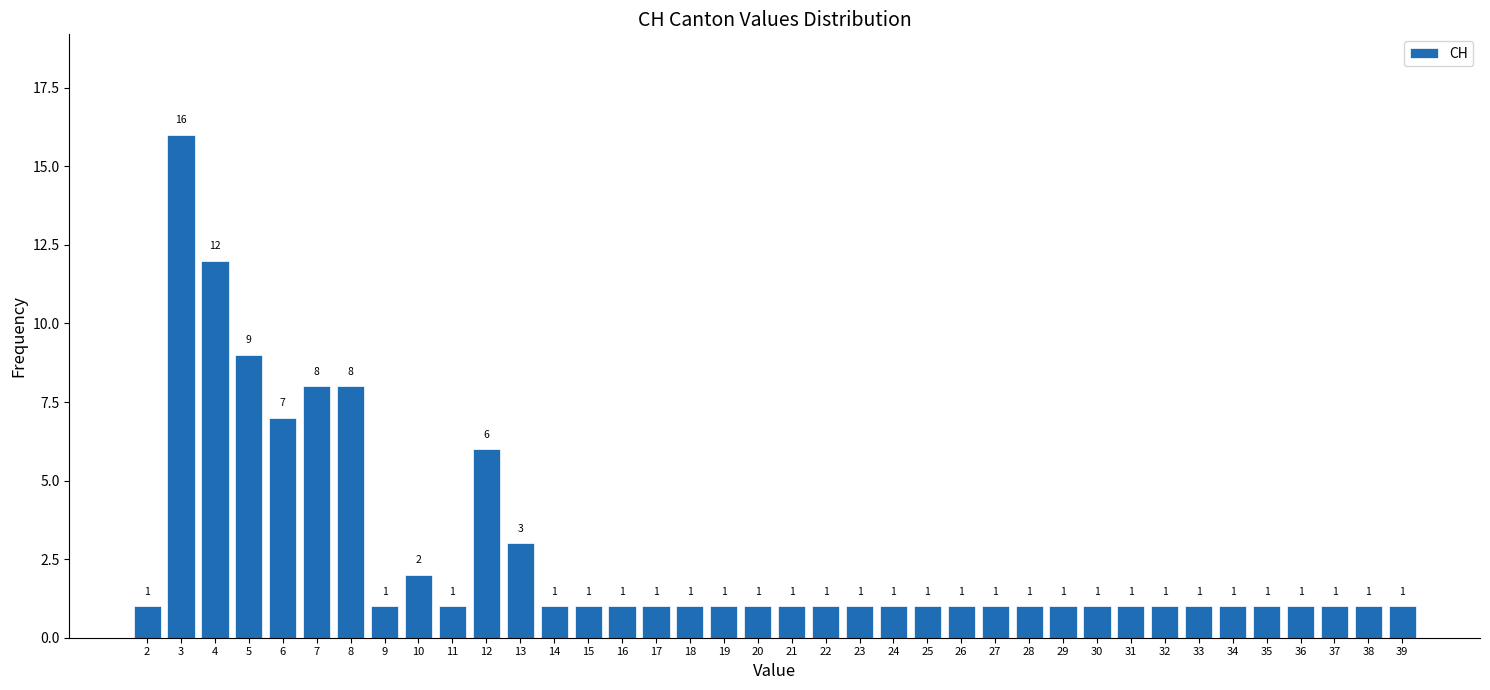

Reading left to right, list all the values displayed in this chart.

2=1	3=16	4=12	5=9	6=7	7=8	8=8	9=1	10=2	11=1	12=6	13=3	14=1	15=1	16=1	17=1	18=1	19=1	20=1	21=1	22=1	23=1	24=1	25=1	26=1	27=1	28=1	29=1	30=1	31=1	32=1	33=1	34=1	35=1	36=1	37=1	38=1	39=1